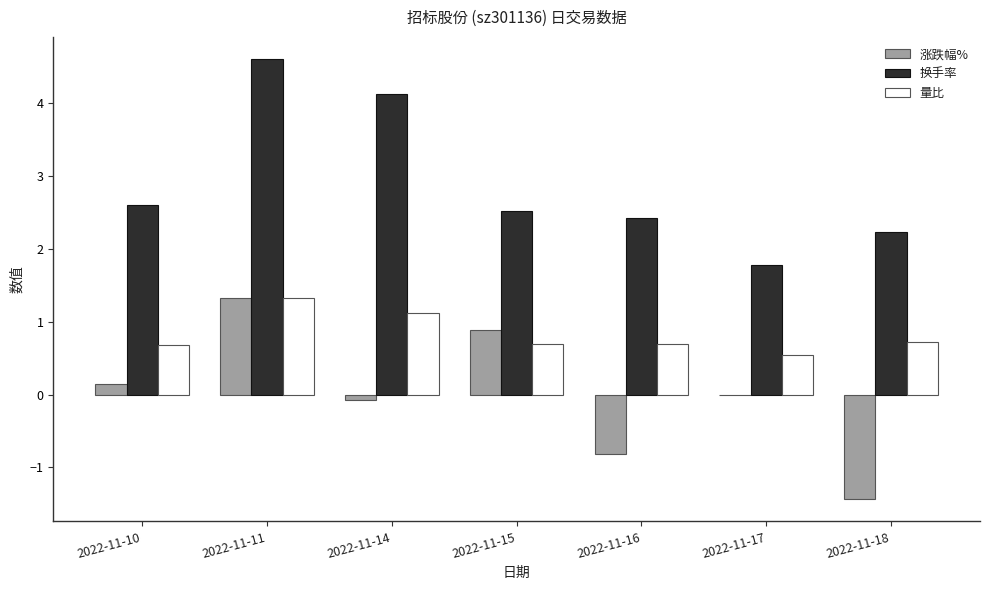

Which category has the highest value in the 涨跌幅% series?

2022-11-11